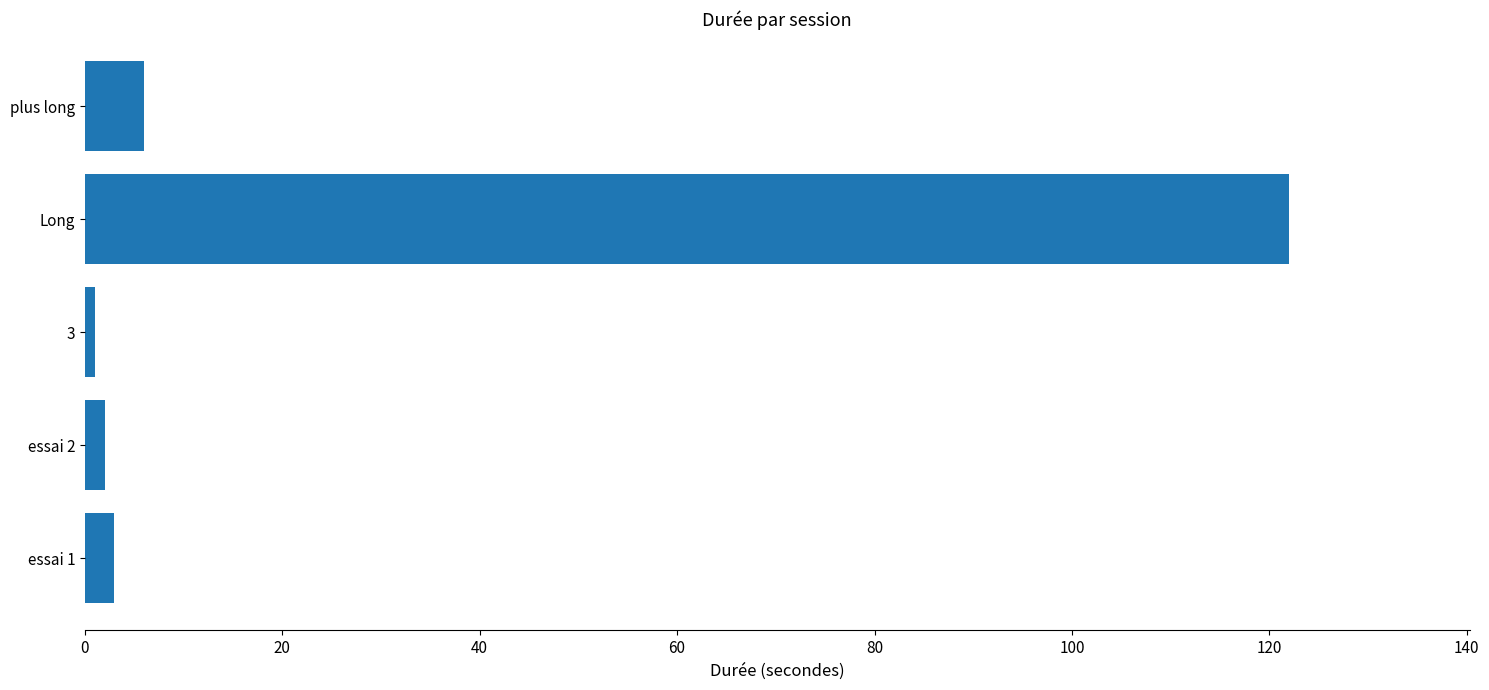

Which category has the highest value across all series?

Long